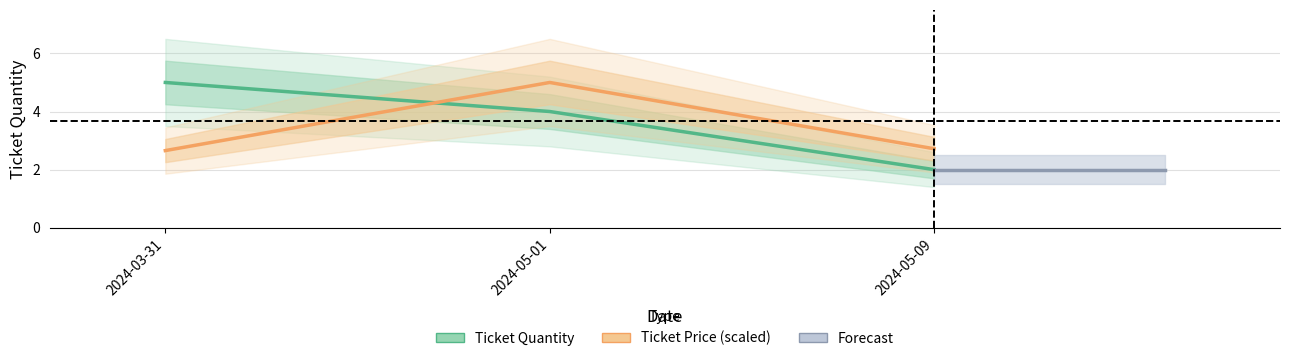

How many data points does each series have?

3